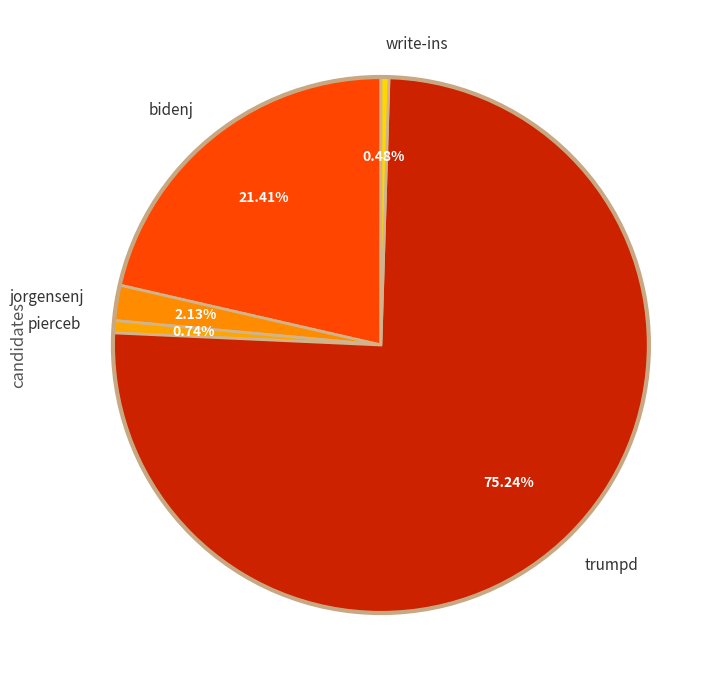

True or false: jorgensenj accounts for 2% of the total.

True